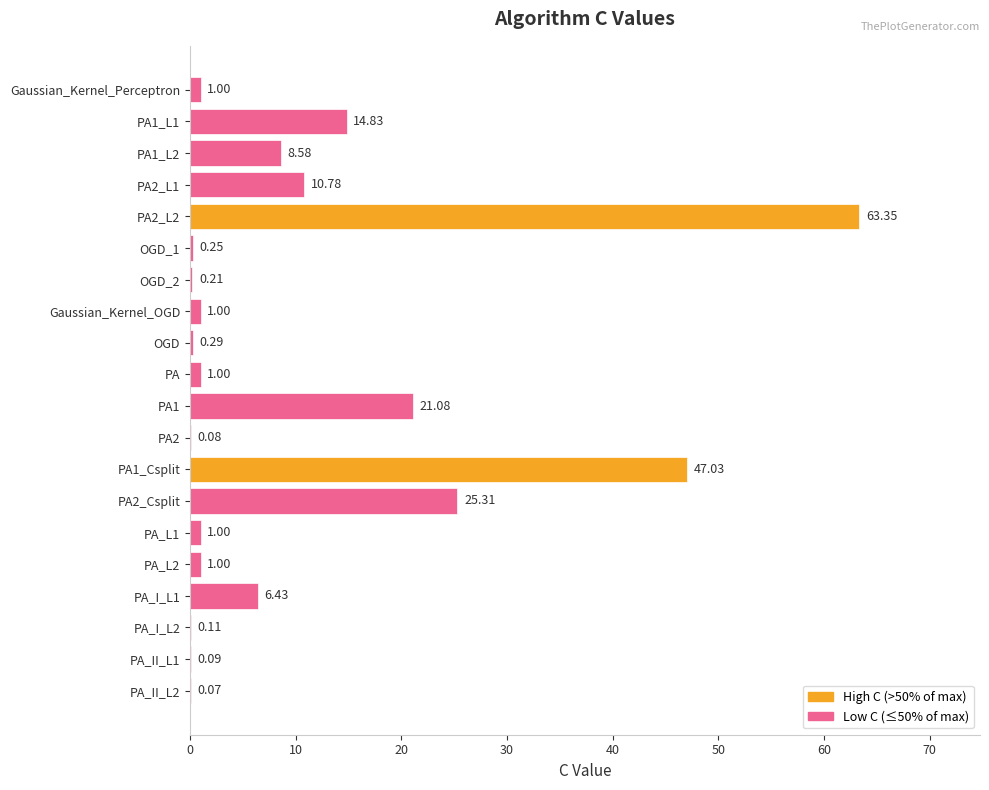

What is the sum of all values?

203.5